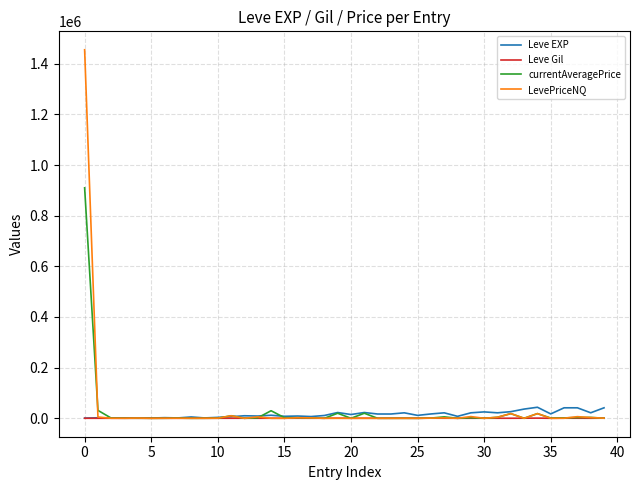

Rank the series by their maximum value, from lowest to highest.

Leve Gil, Leve EXP, currentAveragePrice, LevePriceNQ